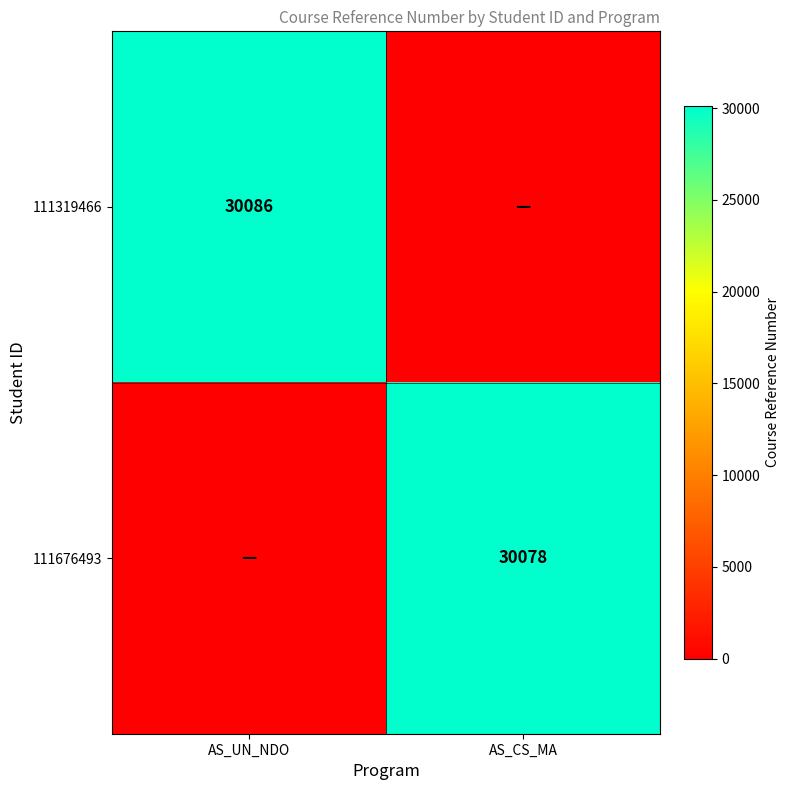

True or false: 111319466 has a value of 30086 at AS_UN_NDO.

True